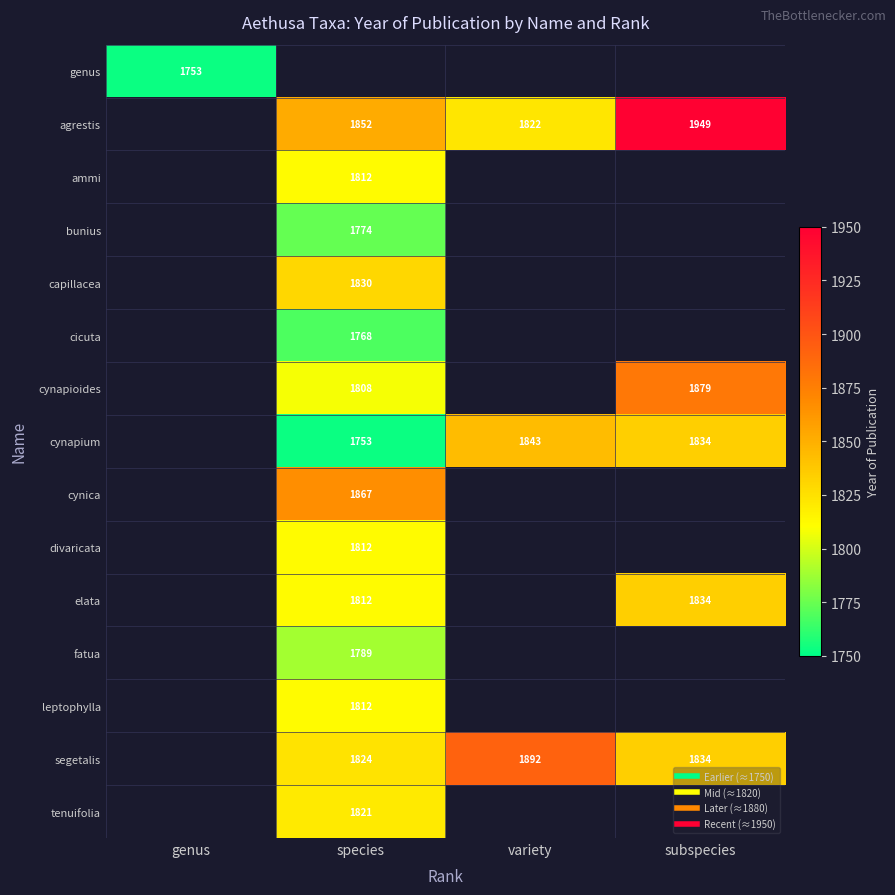

What is the sum of all agrestis values?

5623